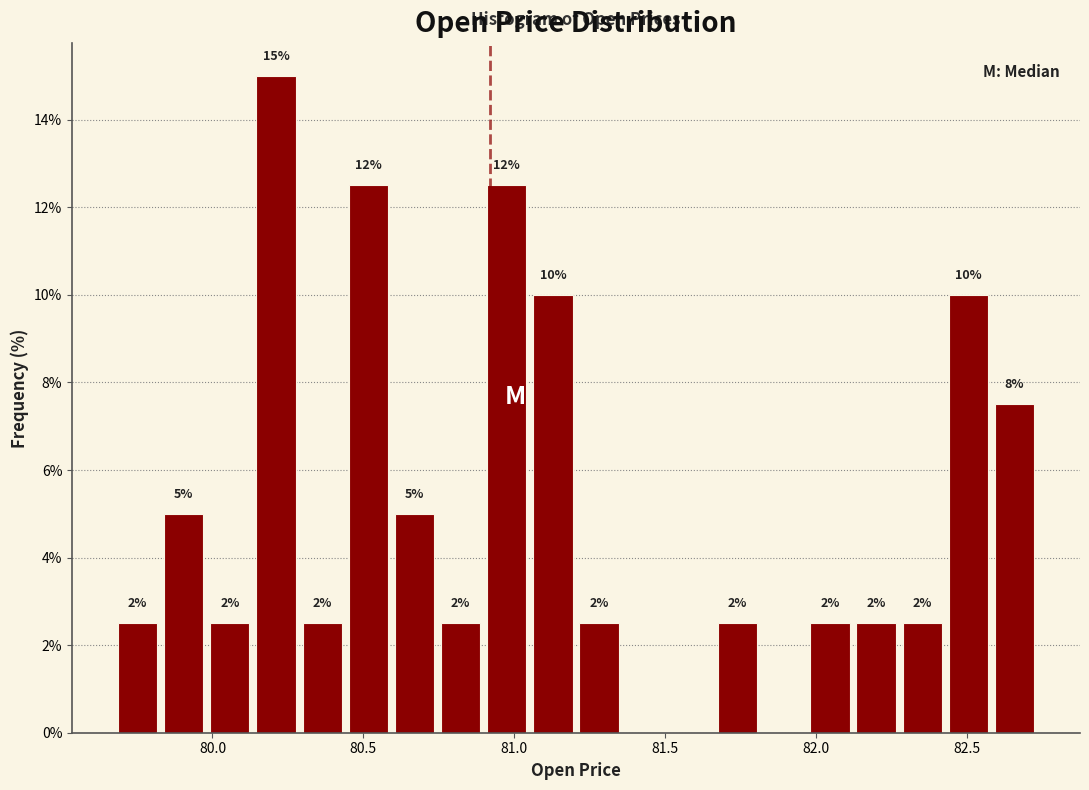

Around what value on the x-axis is the tallest bar? Give the approximate position of its centre, as read against the axis.

80.20